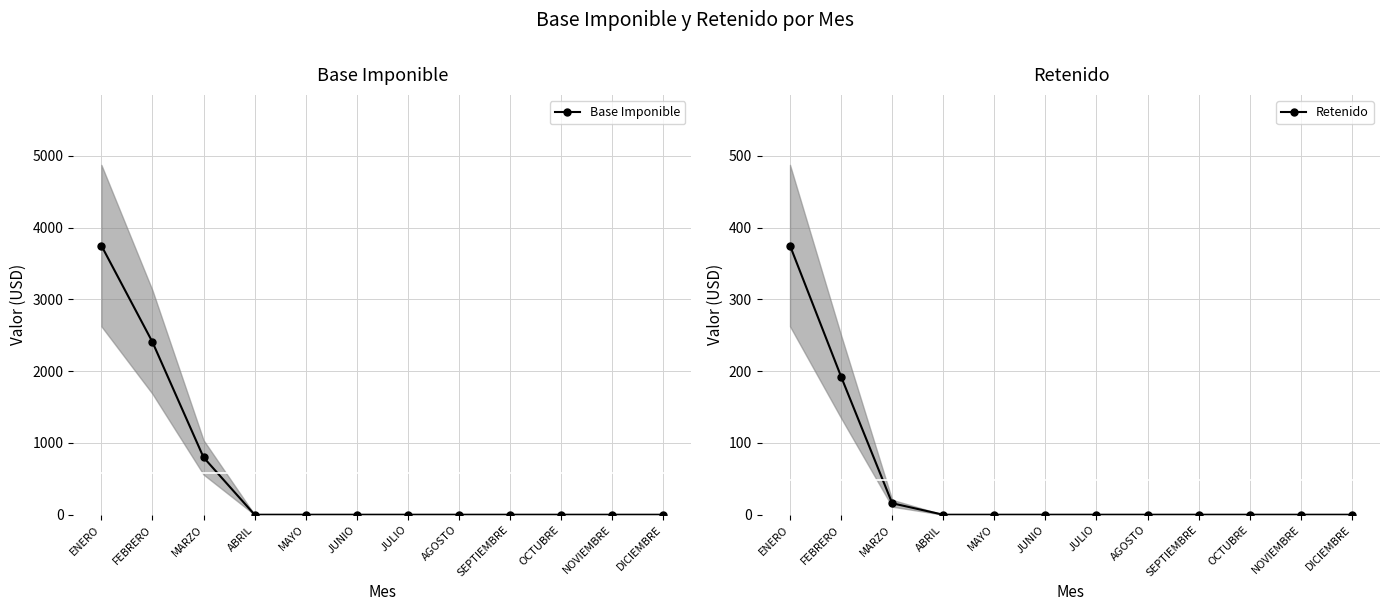

What is the greatest value displayed?

3750.0